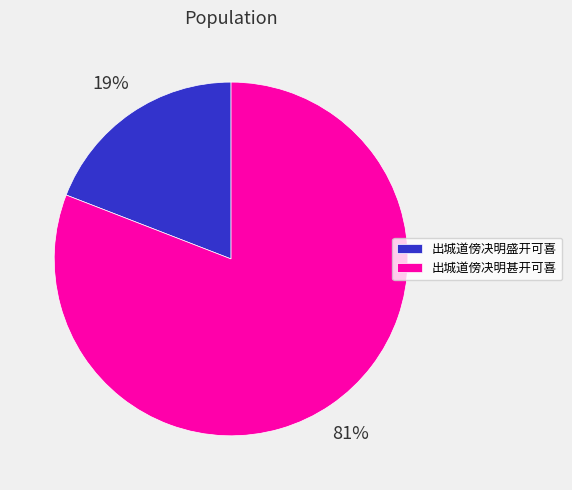

True or false: 出城道傍决明盛开可喜 accounts for 7% of the total.

False